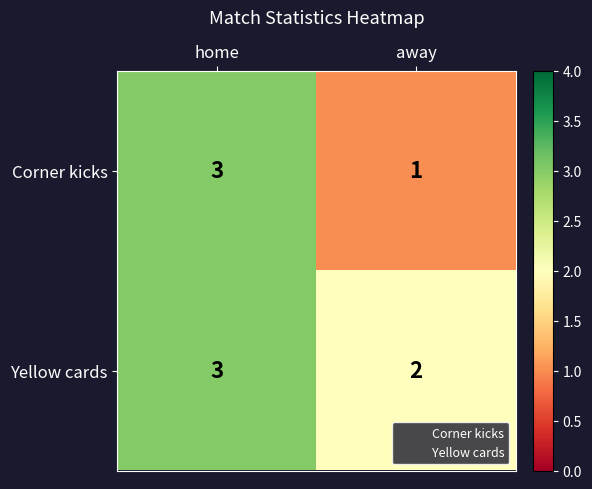

Which series has the widest spread of values?

Corner kicks